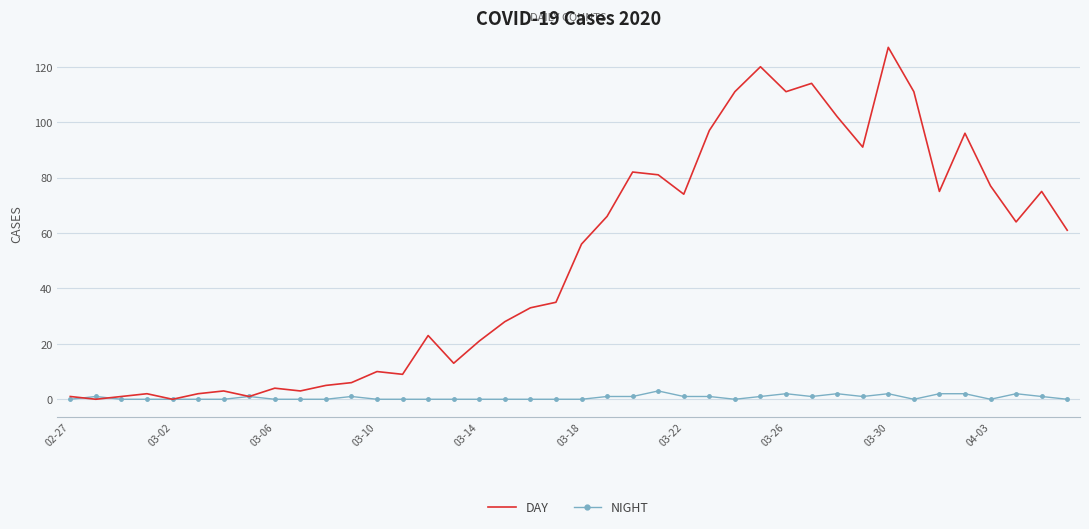

List the series in order of their peak value, highest first.

DAY, NIGHT